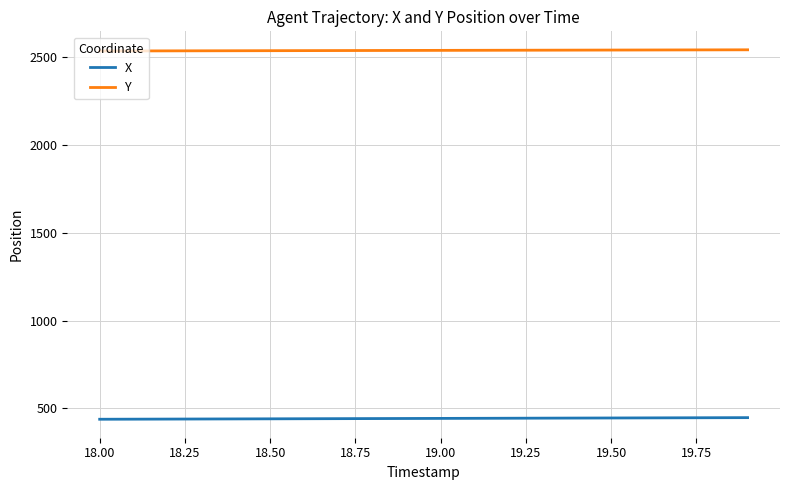

List the series in order of their peak value, lowest first.

X, Y